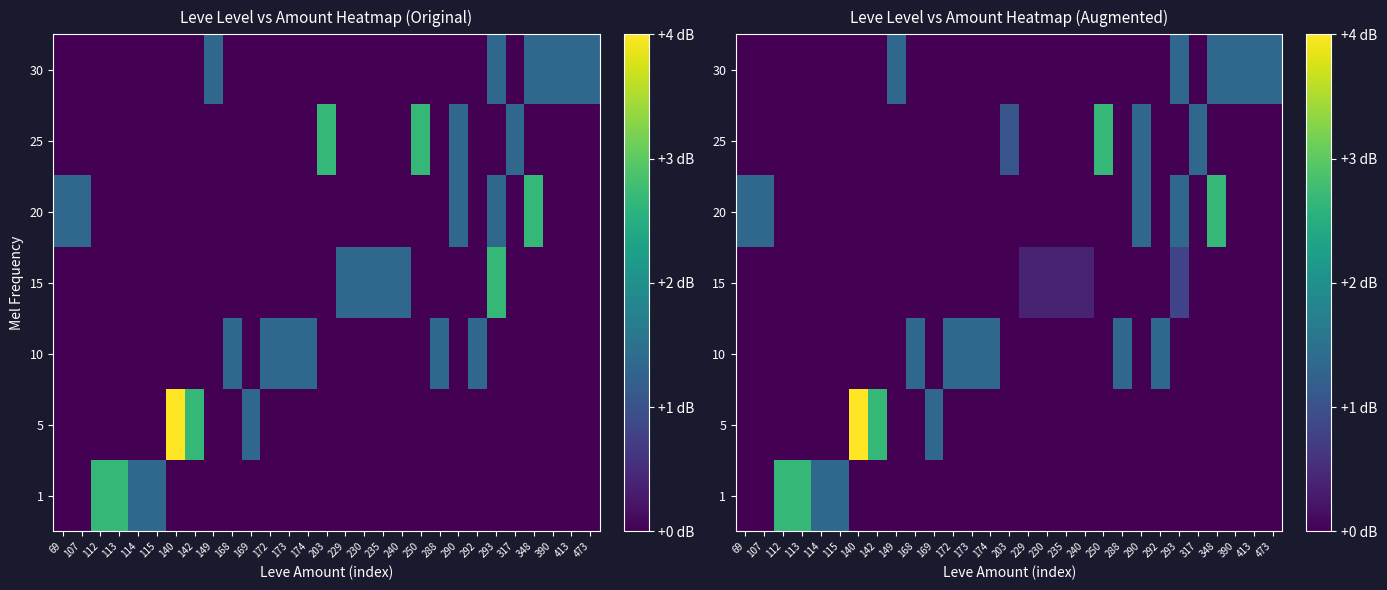

Is the value of 25 at 235 greater than the value of 5 at 348?

No